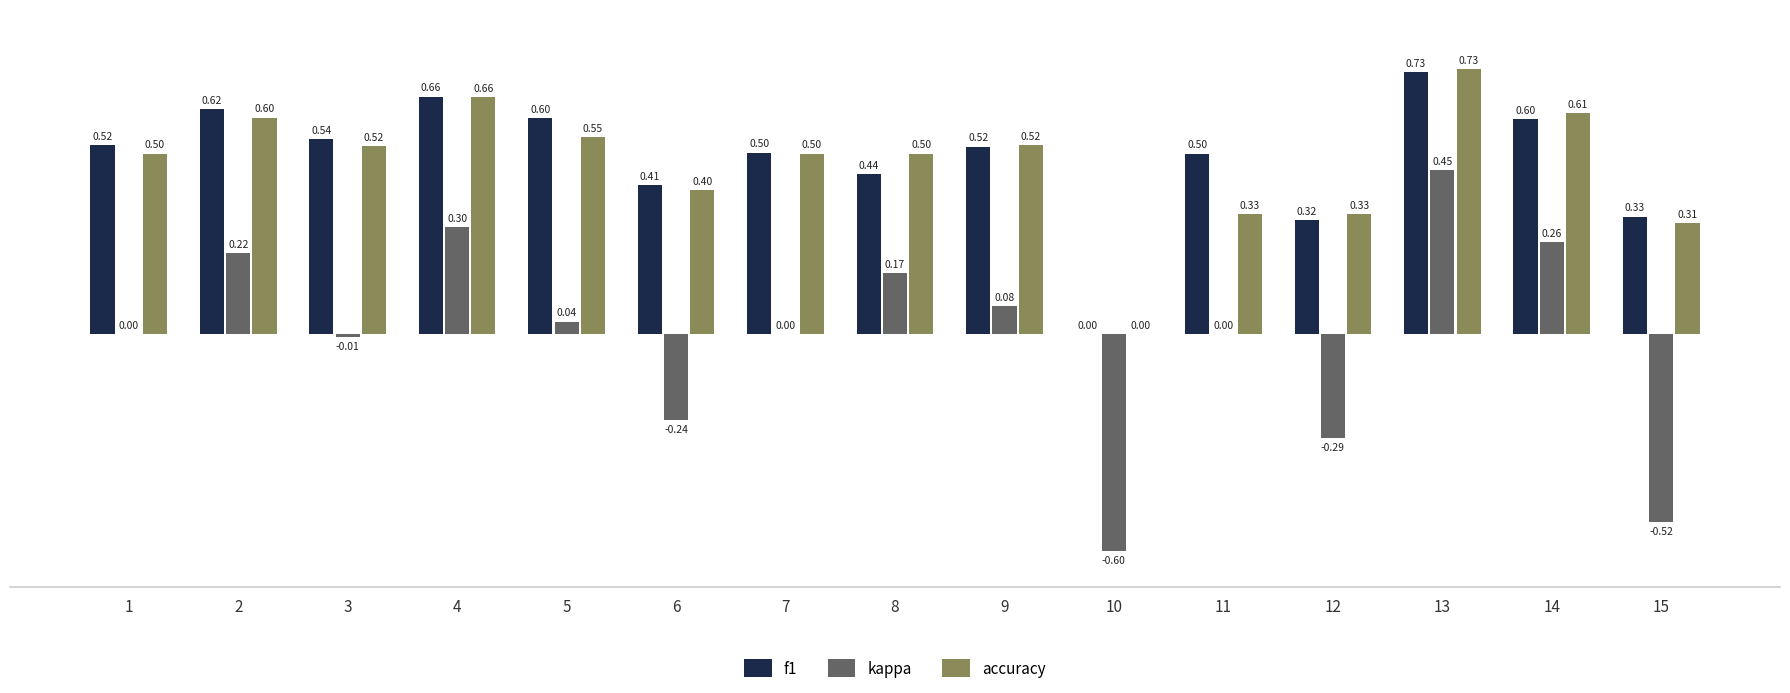

What is the sum of the accuracy values at 6 and 2?

1.0